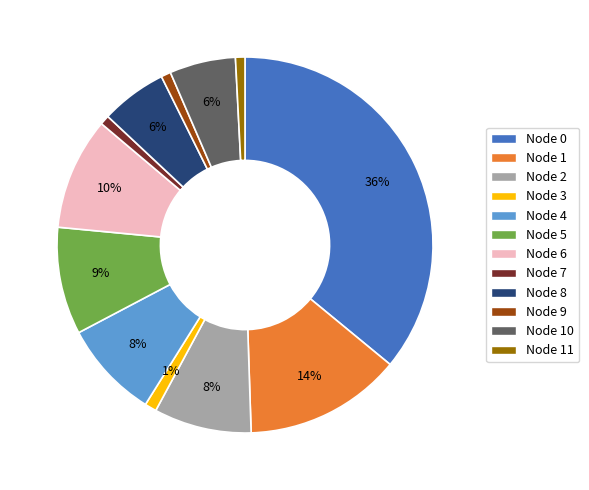

To the nearest percent, what is the difference between the largest and smallest slice percentages?

35%